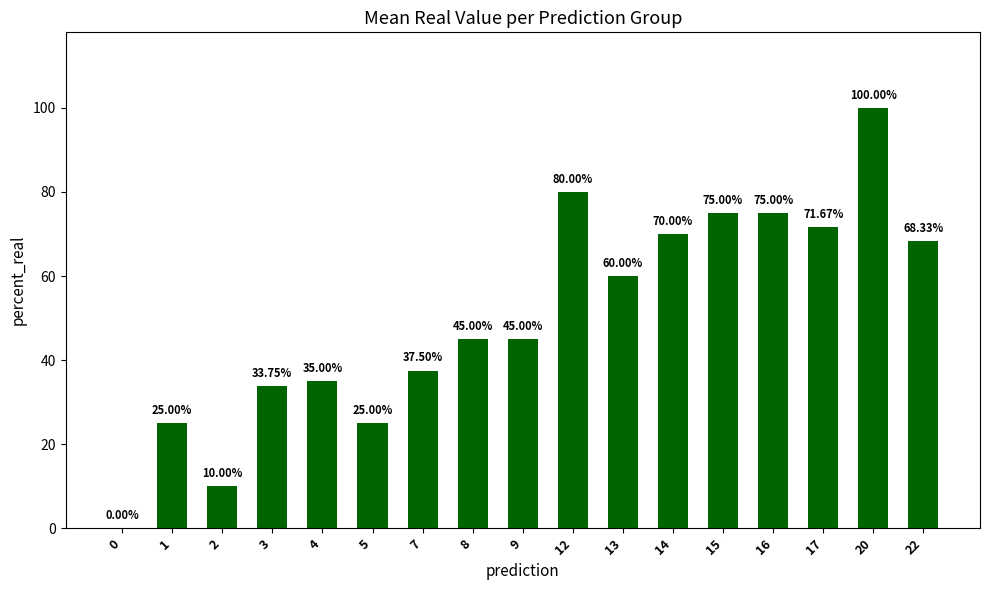

How many distinct data groups are displayed?

1